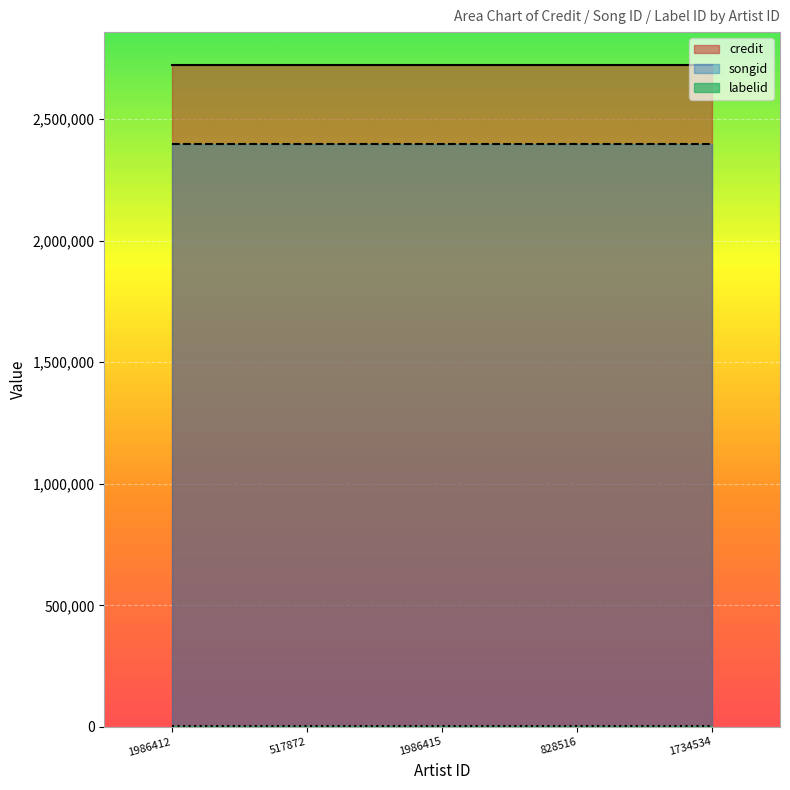

Where is songid nearest to the value 2400112?

1986412